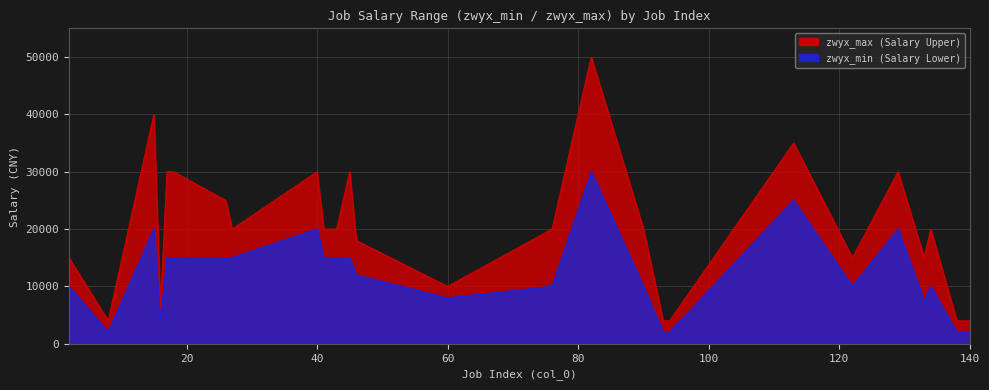

How many data points in zwyx_min are above 10001?

13